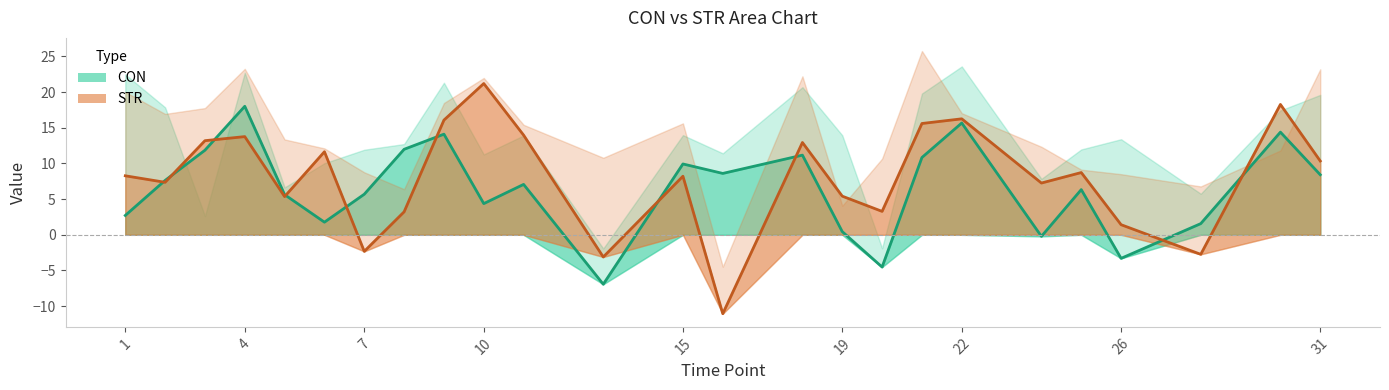

What is the value of the CON point at the 17th from the left?

-4.5